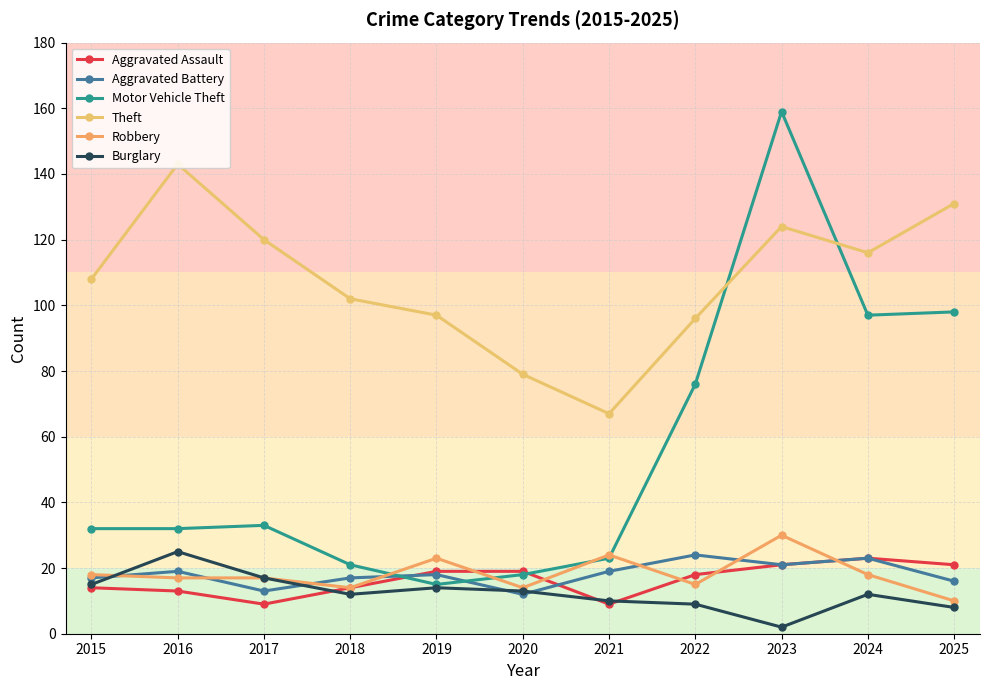

What is the difference between the maximum and minimum values in the Aggravated Assault series?

14